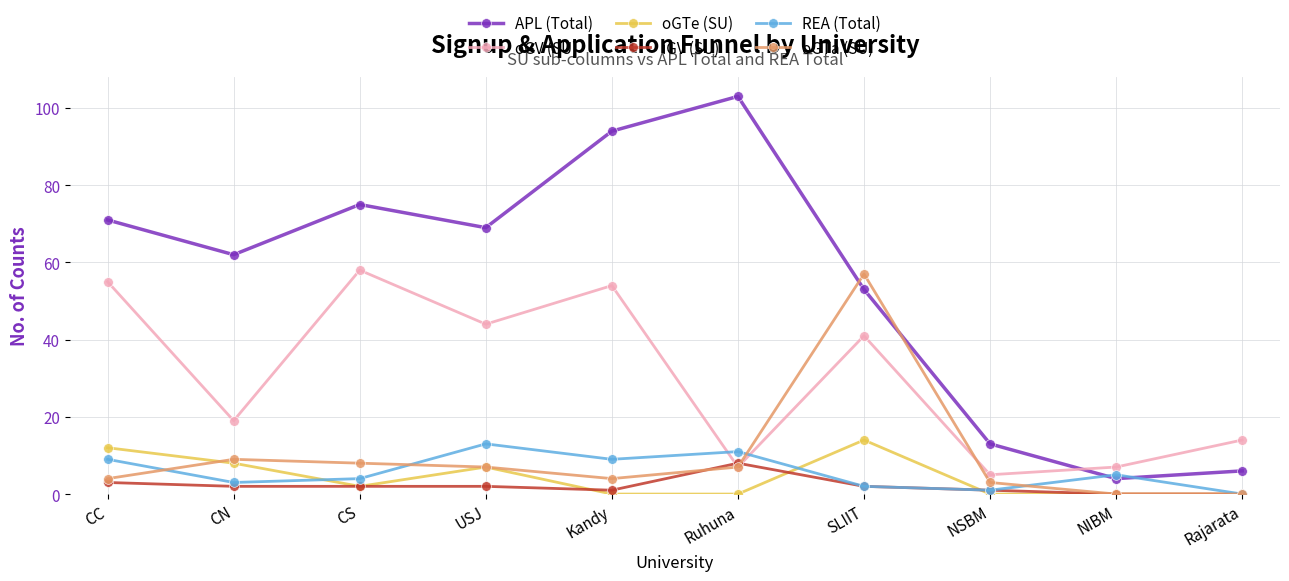

Which series ends up on top after the final intersection of oGV (SU) and iGV (SU)?

oGV (SU)